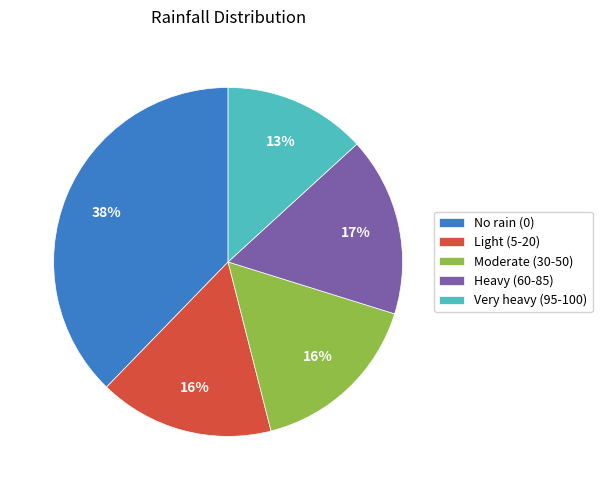

True or false: Very heavy (95-100) accounts for 22% of the total.

False